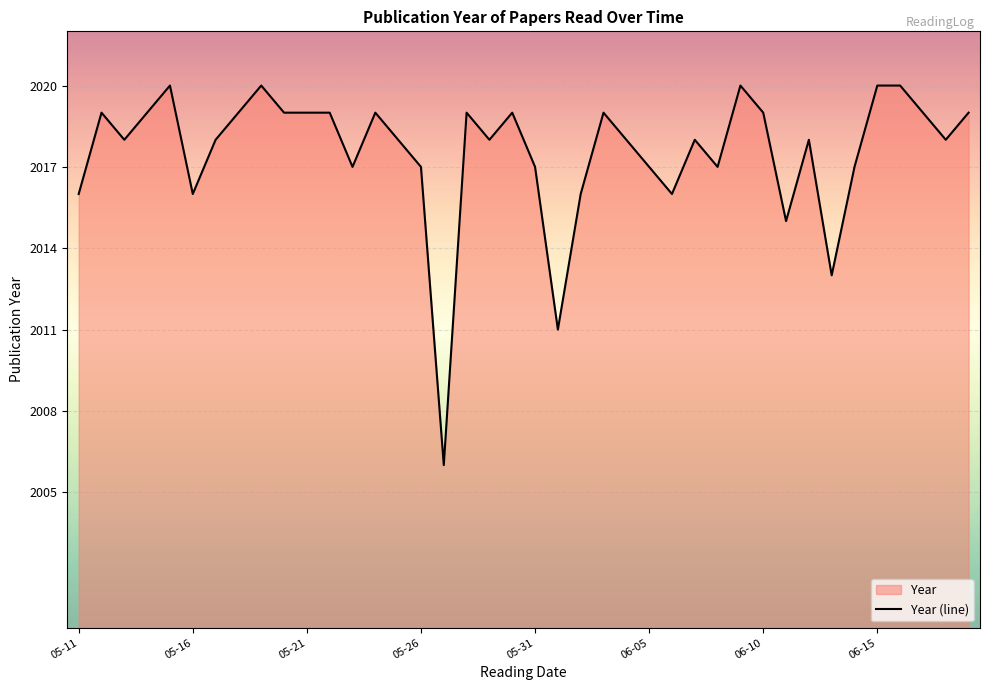

What is the smallest value displayed?

2006